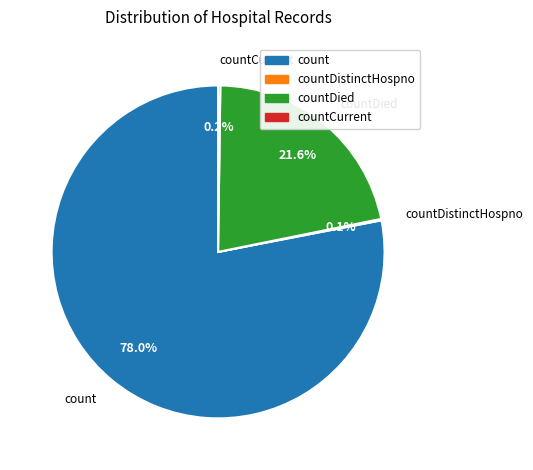

Does any single category account for the majority?

Yes